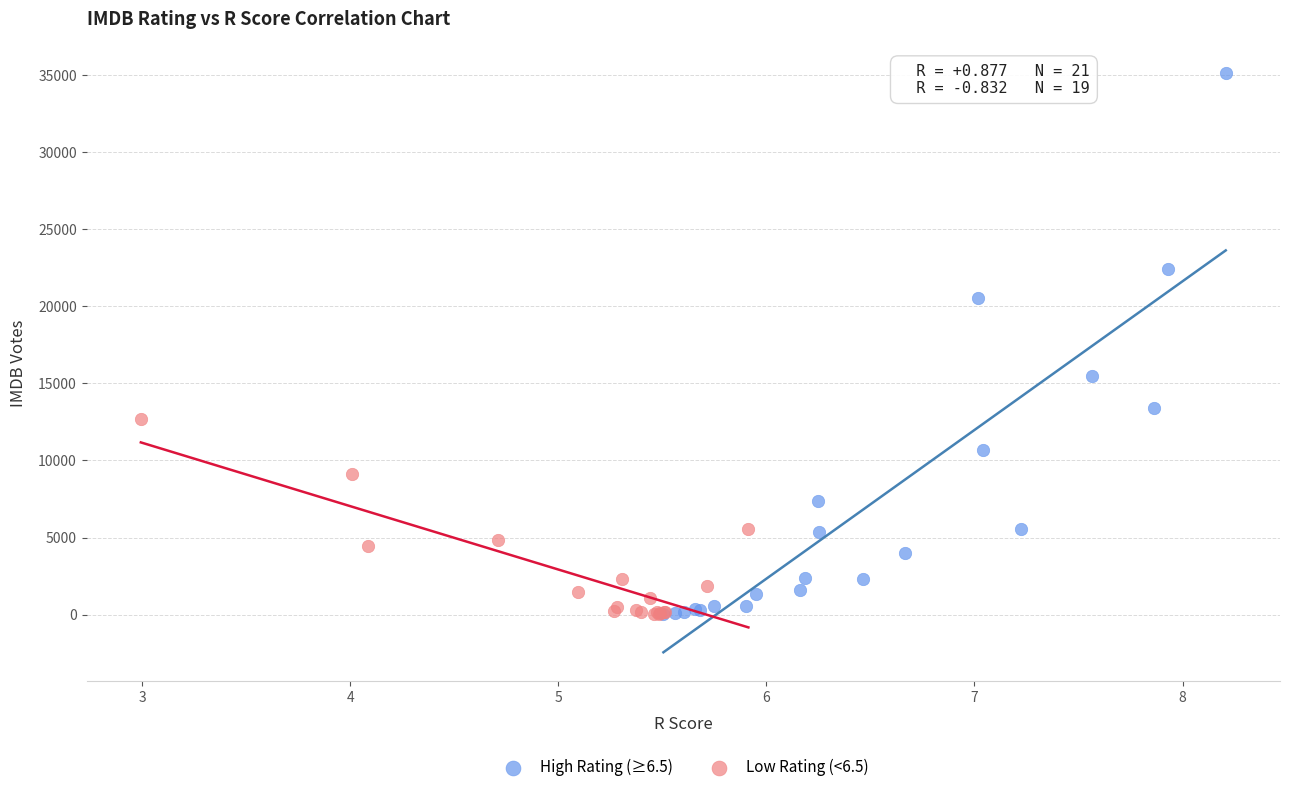

Which series contains the highest Y value?

High Rating (≥6.5)